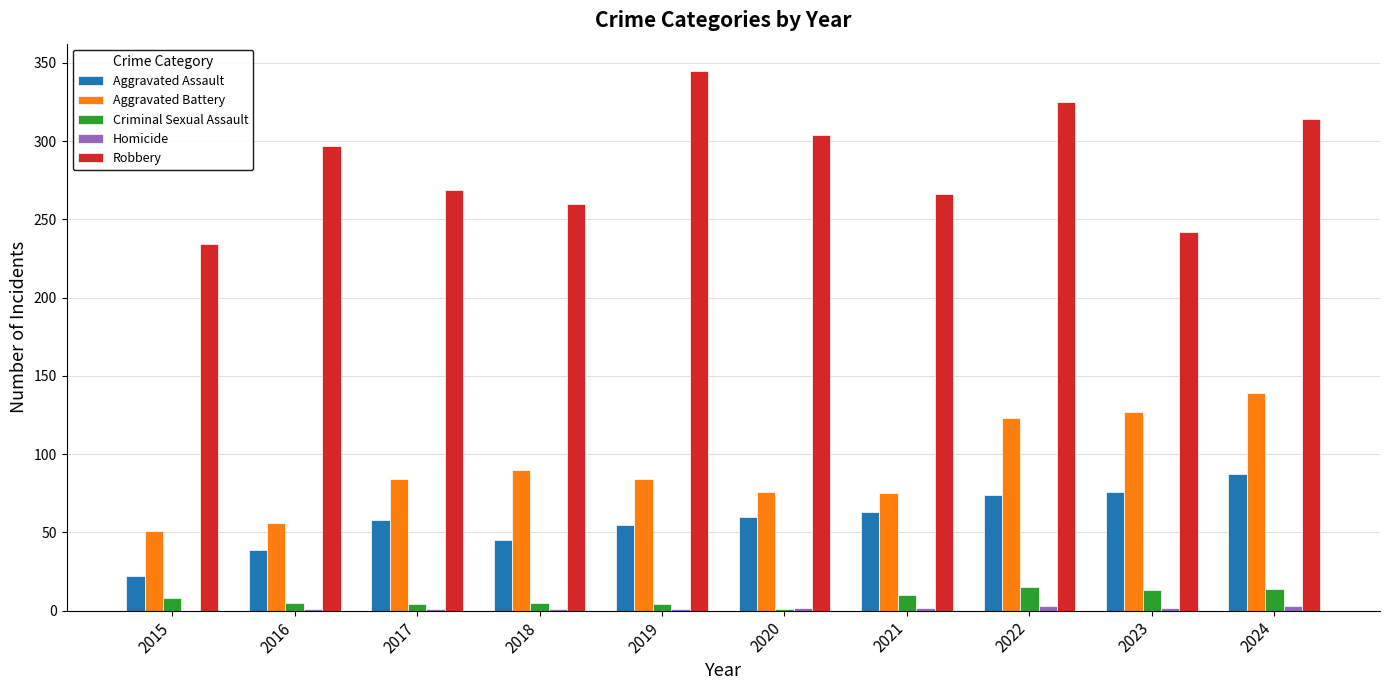

What value does the Robbery series have at 2020?

304